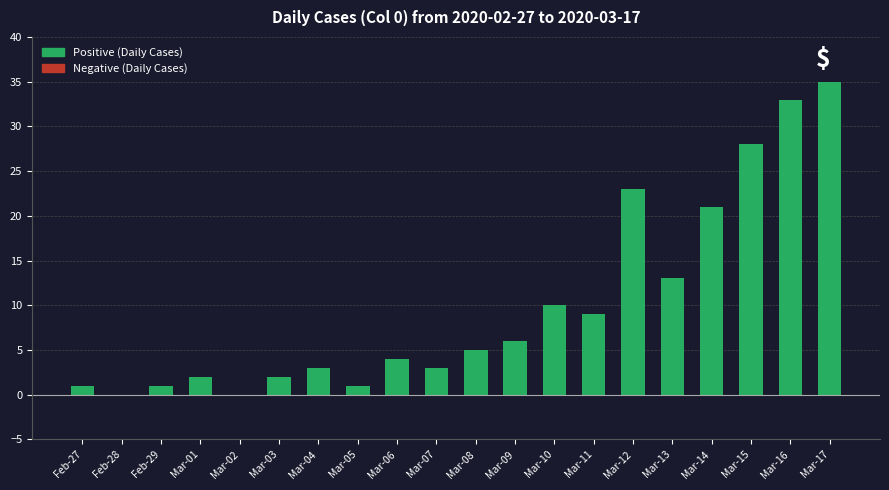

Is it true that the value at Mar-06 is 6?

False